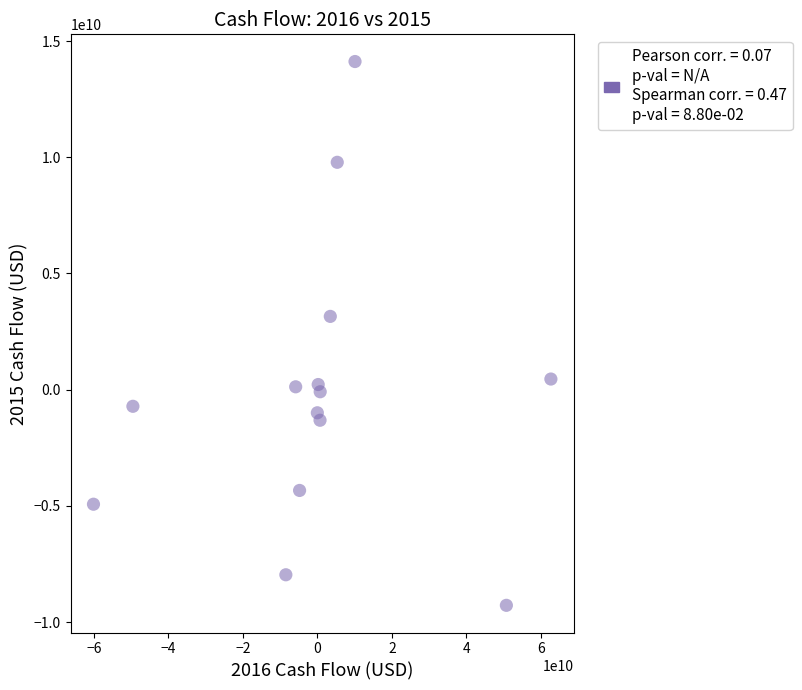

What Y value in the scatter plot is closest to 2420000000?

3153000000